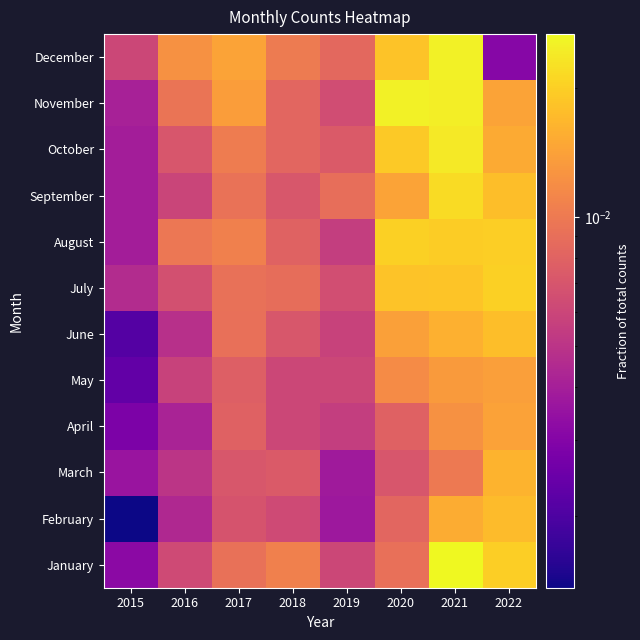

At which label does February reach its minimum?

2015